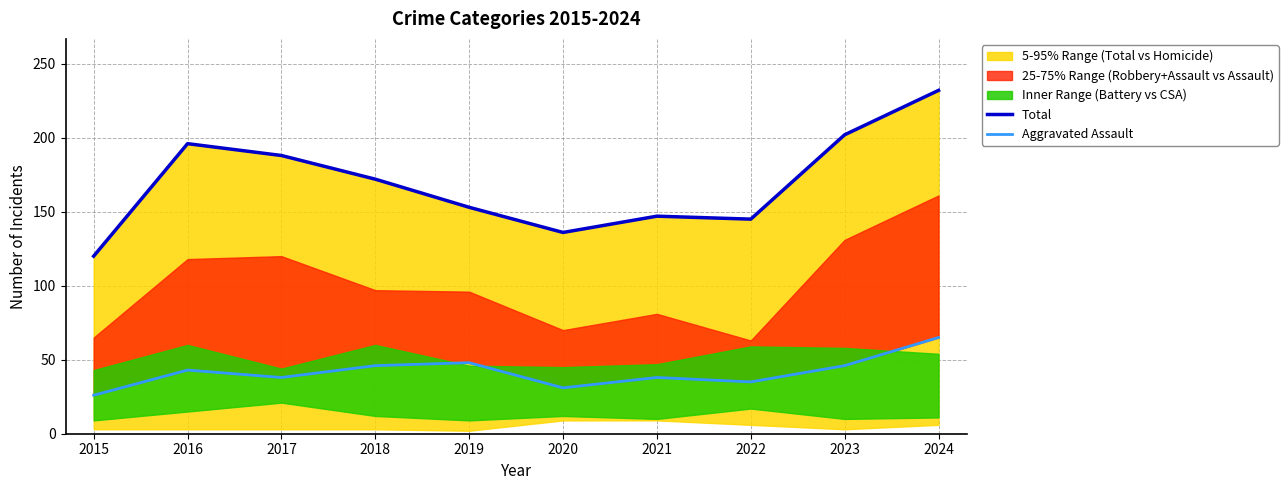

At how many categories does at least one series exceed 212?

1